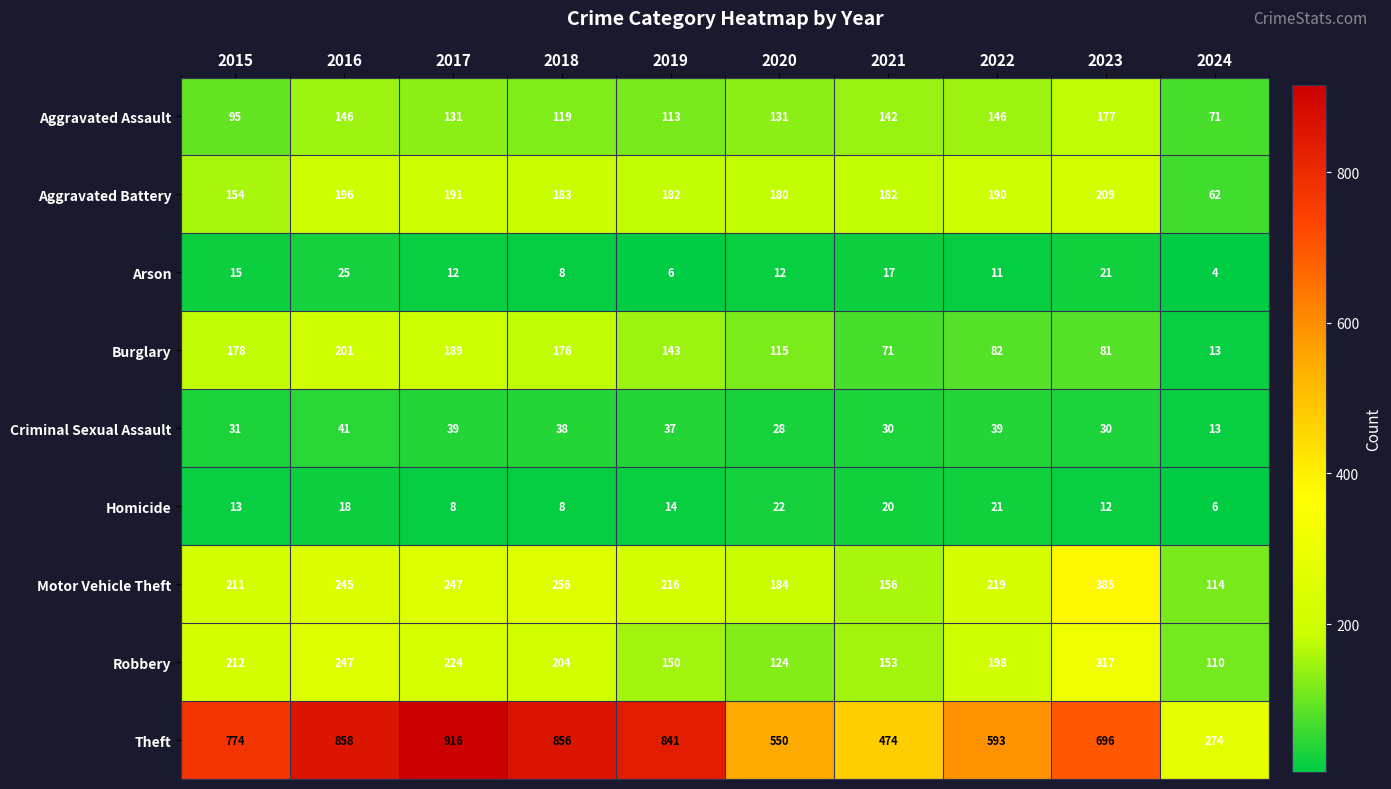

What is the difference between the Motor Vehicle Theft values at 2016 and 2015?

34